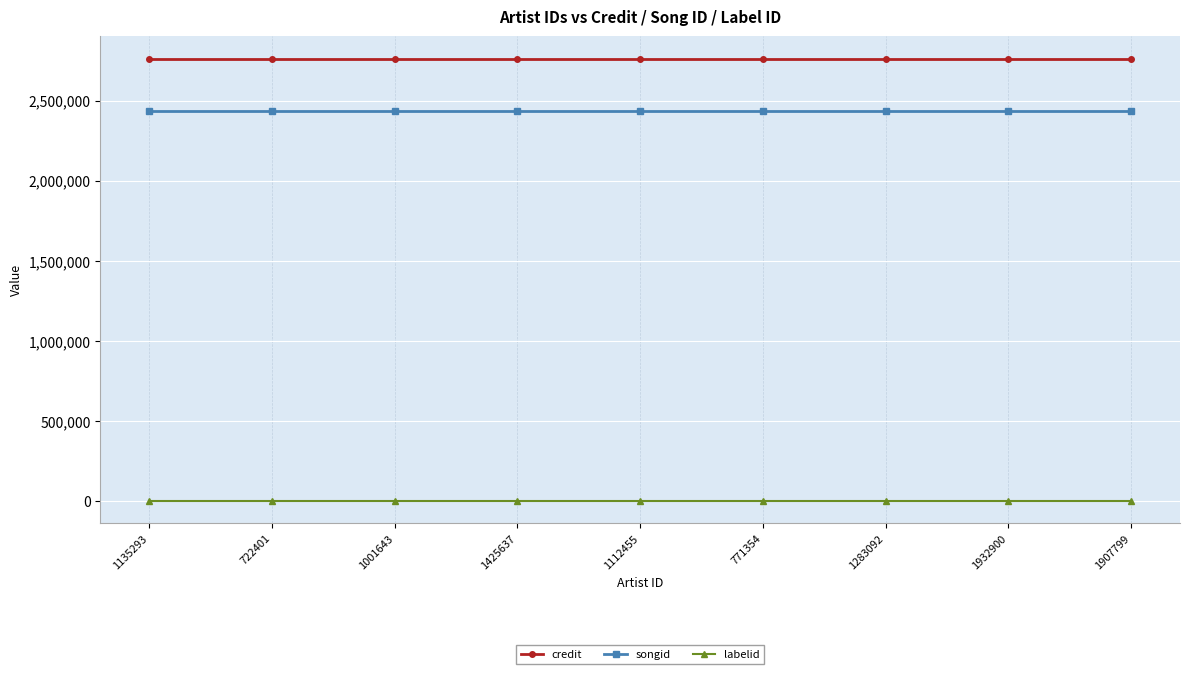

What is the maximum value for labelid?

-1